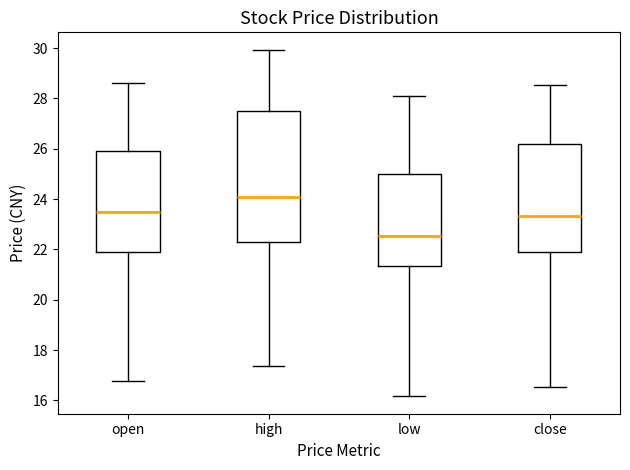

Which box is the tallest, from its lower edge to its upper edge?

high